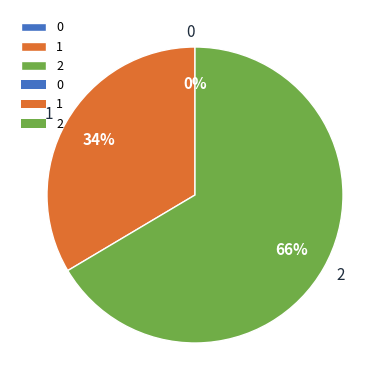

Which slice represents more than half of the pie?

2